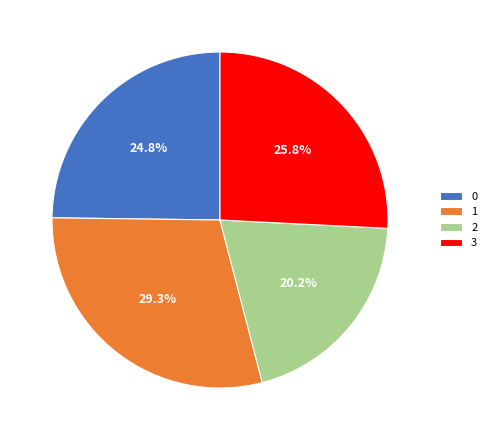

What portion of the pie excludes 1?

70.7%